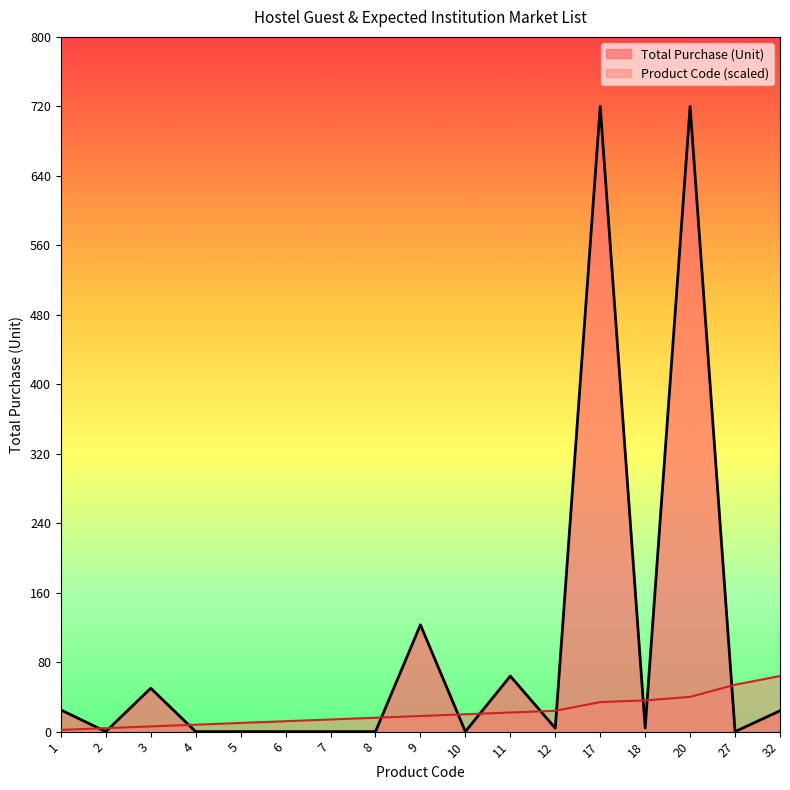

Which category has the highest value in the Total Purchase (Unit) series?

17